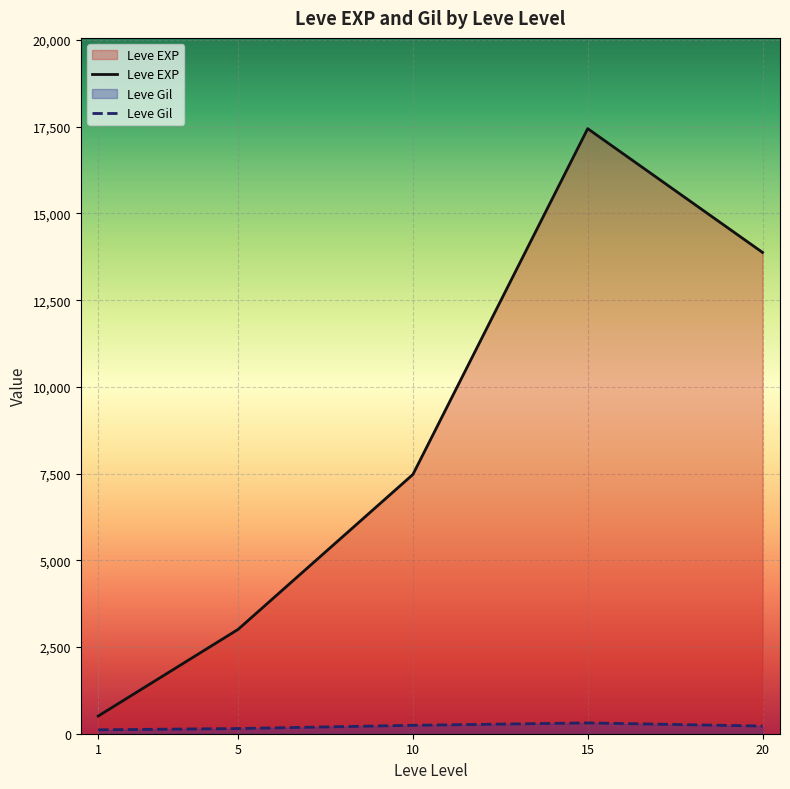

What is the lowest value of the Leve Gil series?

113.0